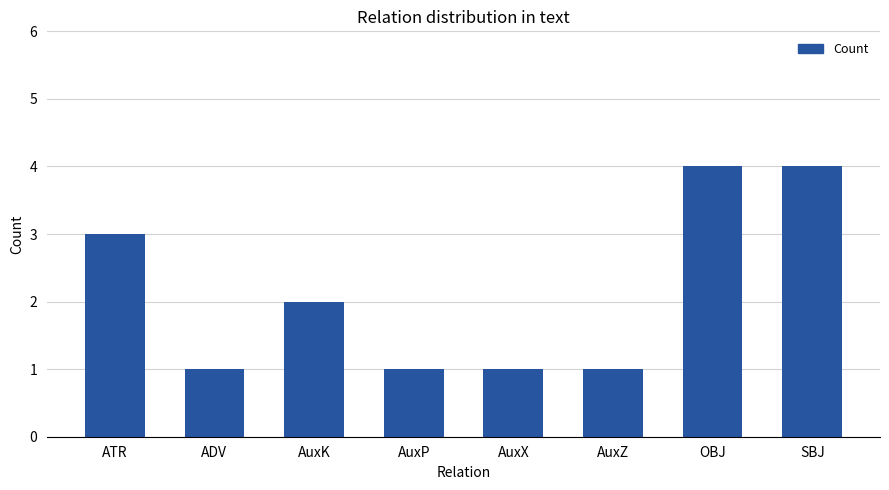

What is the greatest value displayed?

4